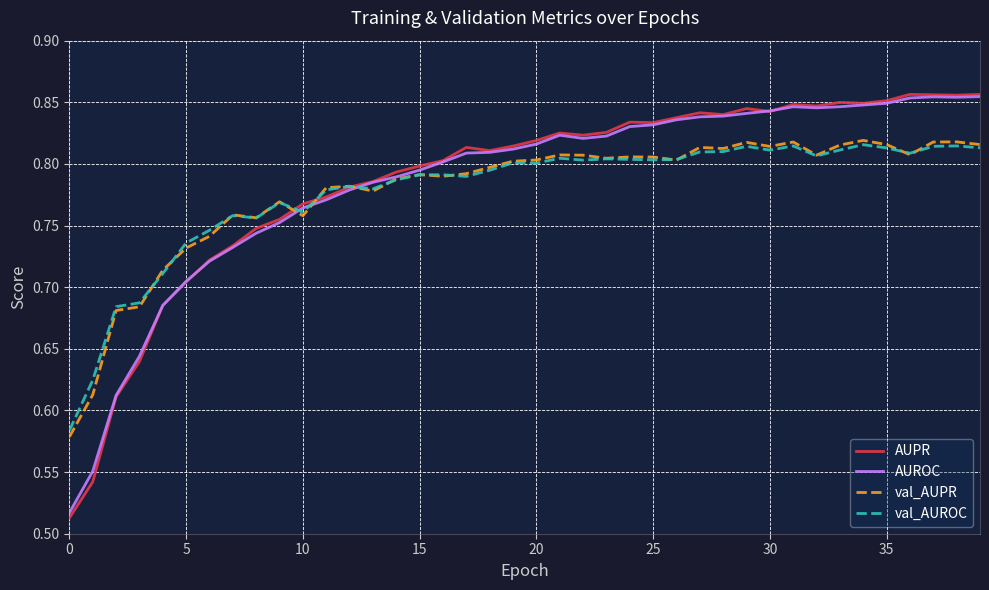

How many times do val_AUPR and AUPR cross each other?

3